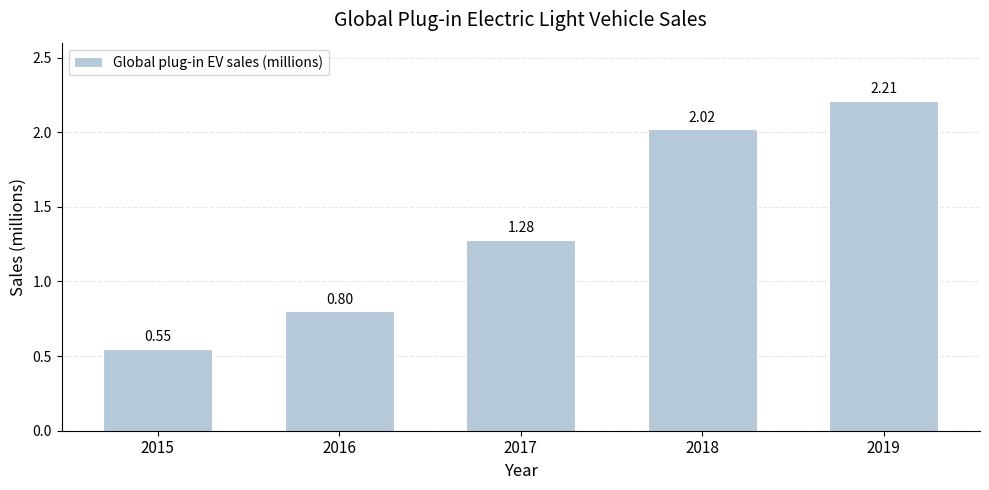

Between 2019 and 2018, which is larger?

2019